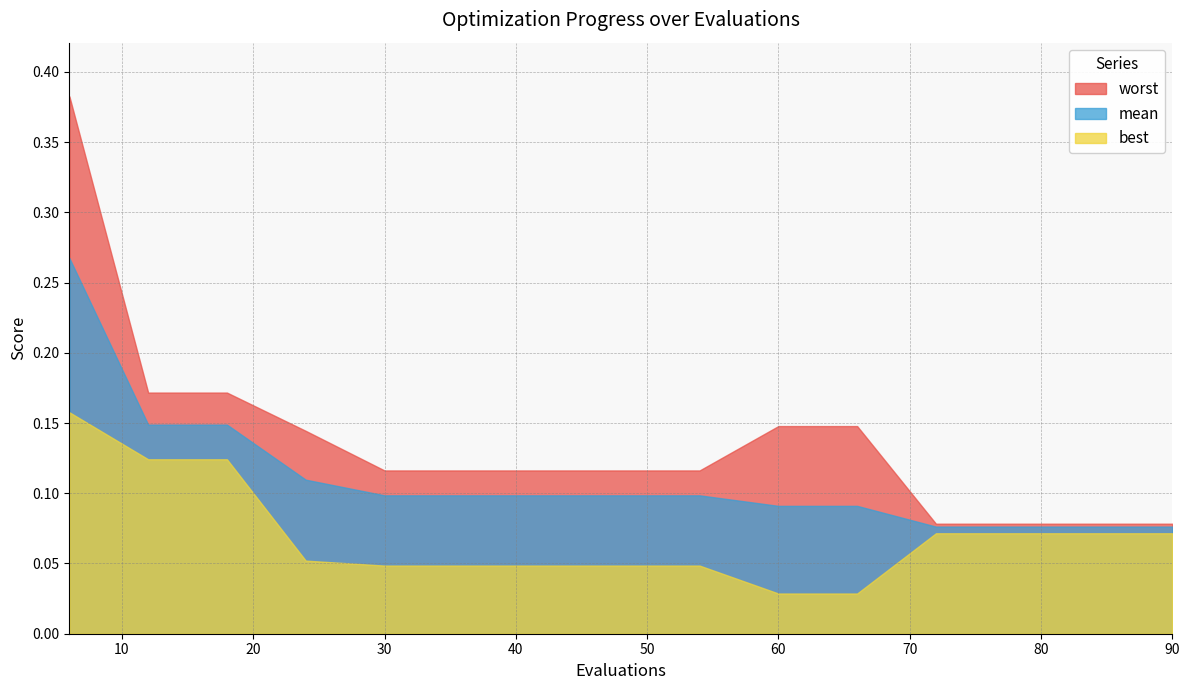

At how many categories does at least one series exceed 0?

15